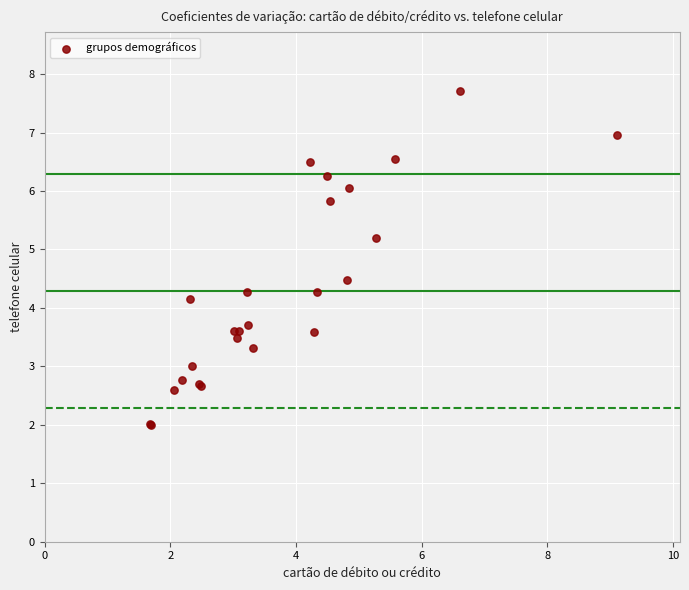

What Y value in the scatter plot is closest to 4?

4.2